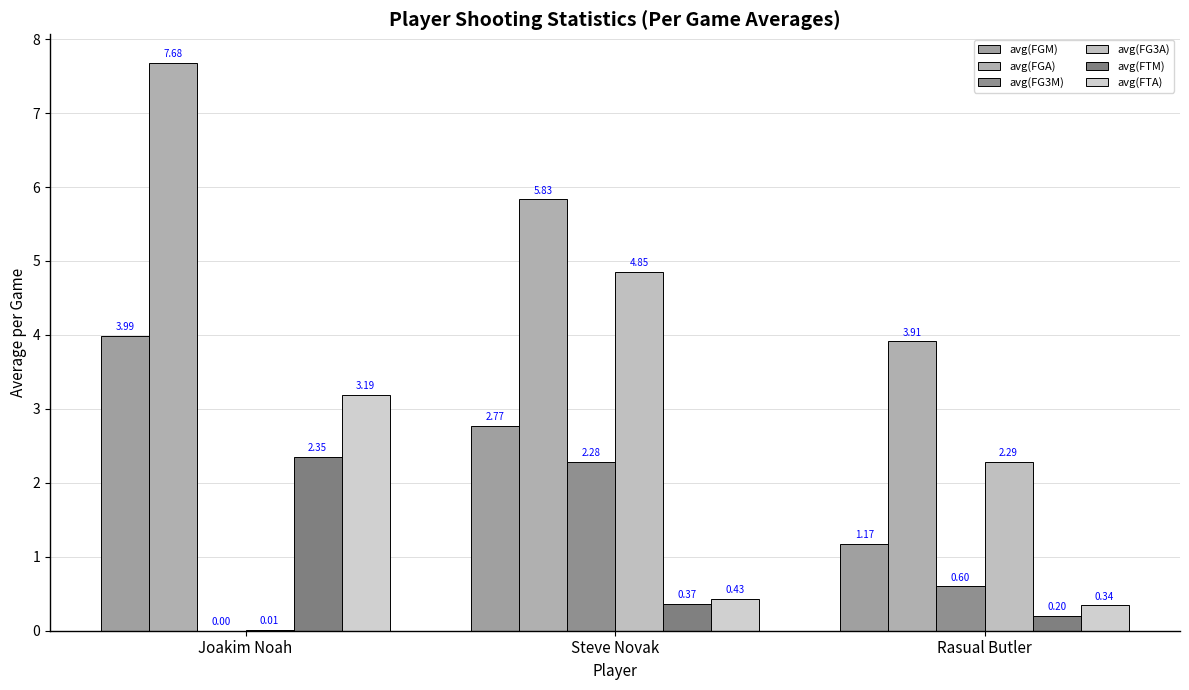

How many groups of bars are there?

3